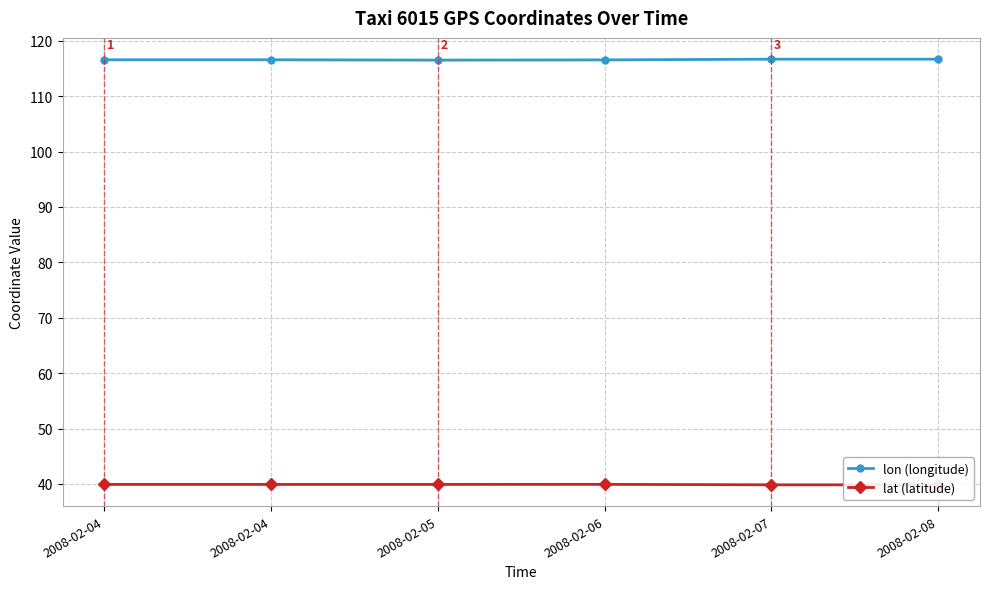

At which category does the chart reach its minimum across all series?

2008-02-08